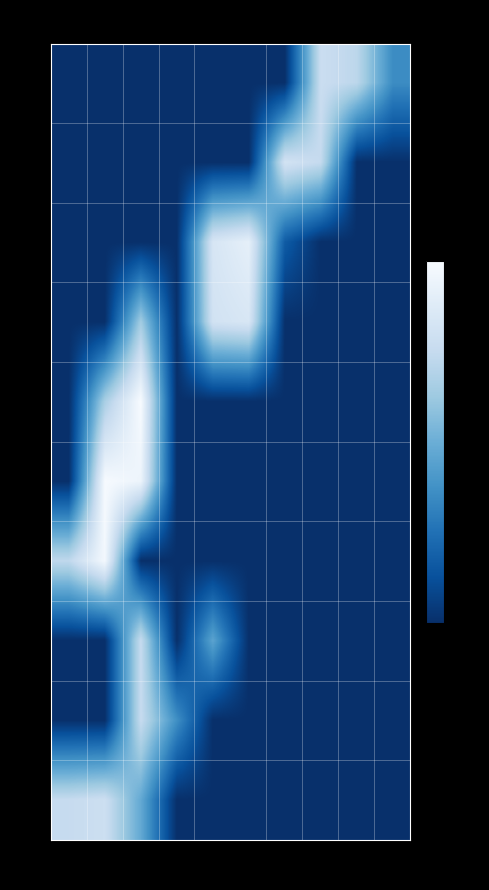

Reading right to left, transcribe all the data shown in this chart.

0: 5.1	10.4	11.2	0.0	0.0	0.0	0.0	0.0	0.0	0.0
4: 0.0	0.0	10.8	11.8	0.0	0.0	0.0	0.0	0.0	0.0
8: 0.0	0.0	0.0	2.4	13.2	12.1	0.0	0.0	0.0	0.0
12: 0.0	0.0	0.0	0.0	12.2	11.7	0.0	9.3	0.0	0.0
16: 0.0	0.0	0.0	0.0	0.0	0.0	0.0	14.5	9.5	0.0
20: 0.0	0.0	0.0	0.0	0.0	0.0	0.0	13.7	14.4	0.0
24: 0.0	0.0	0.0	0.0	0.0	0.0	0.0	0.0	14.1	10.6
28: 0.0	0.0	0.0	0.0	0.0	6.6	0.0	10.9	0.0	0.0
32: 0.0	0.0	0.0	0.0	0.0	0.0	5.3	10.9	0.0	0.0
36: 0.0	0.0	0.0	0.0	0.0	0.0	0.0	6.9	11.3	10.9